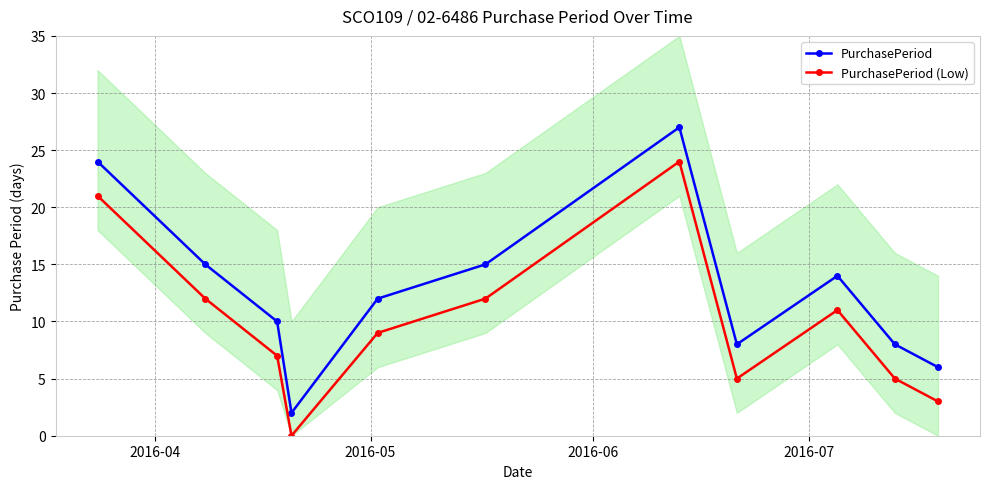

What is the value of the PurchasePeriod point at the 10th from the left?

8